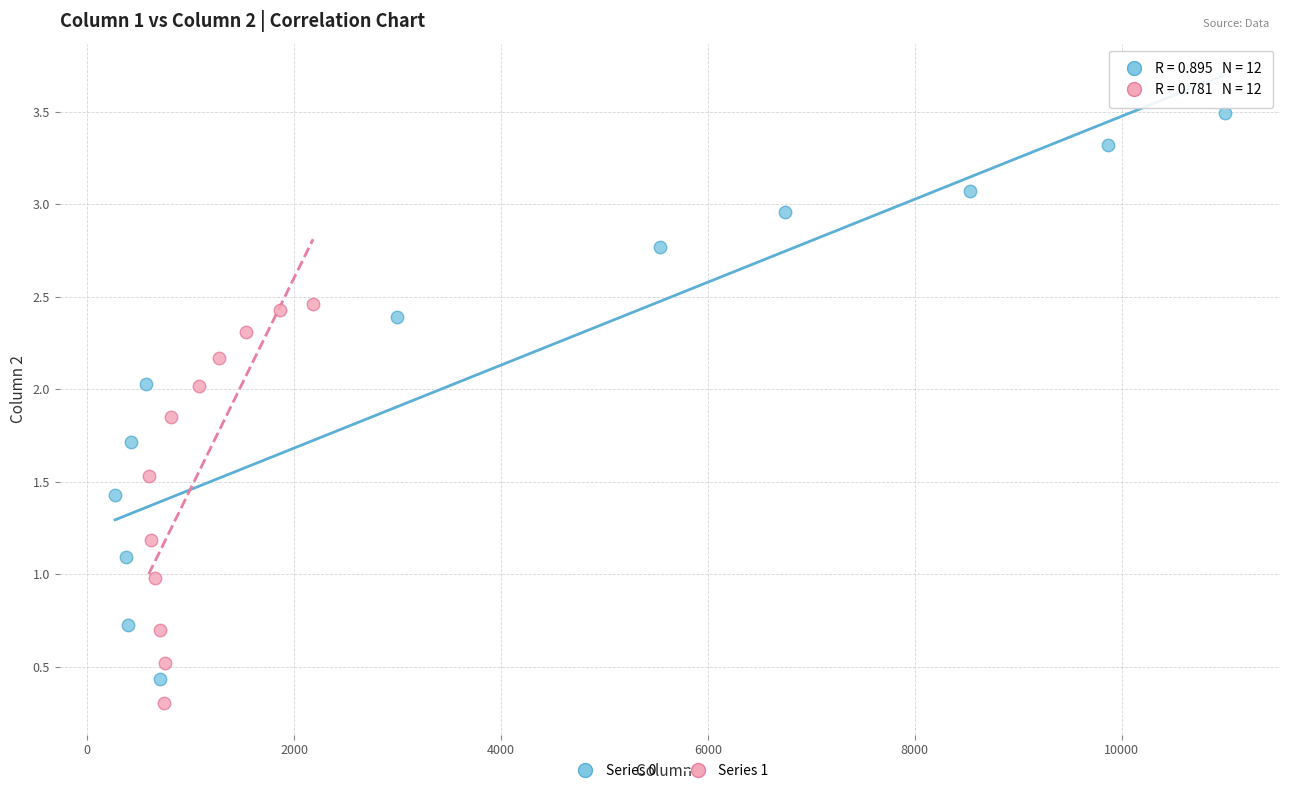

Which series reaches the maximum Y coordinate?

Series 0